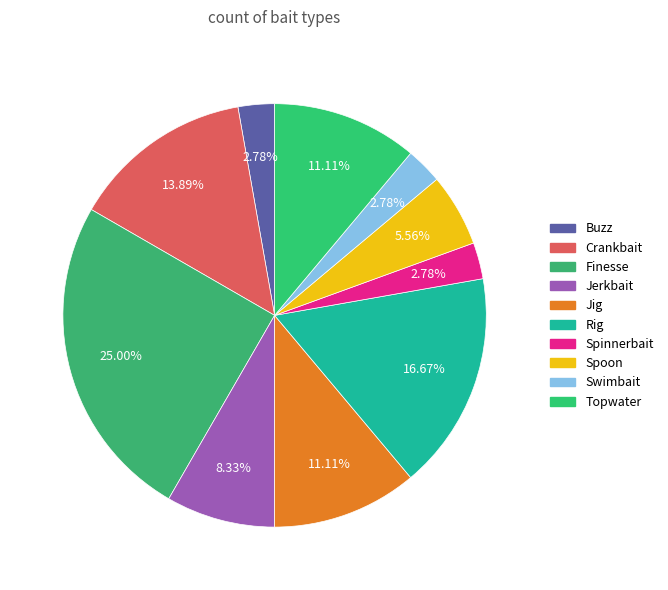

Combined, do Crankbait and Swimbait account for over 50%?

No